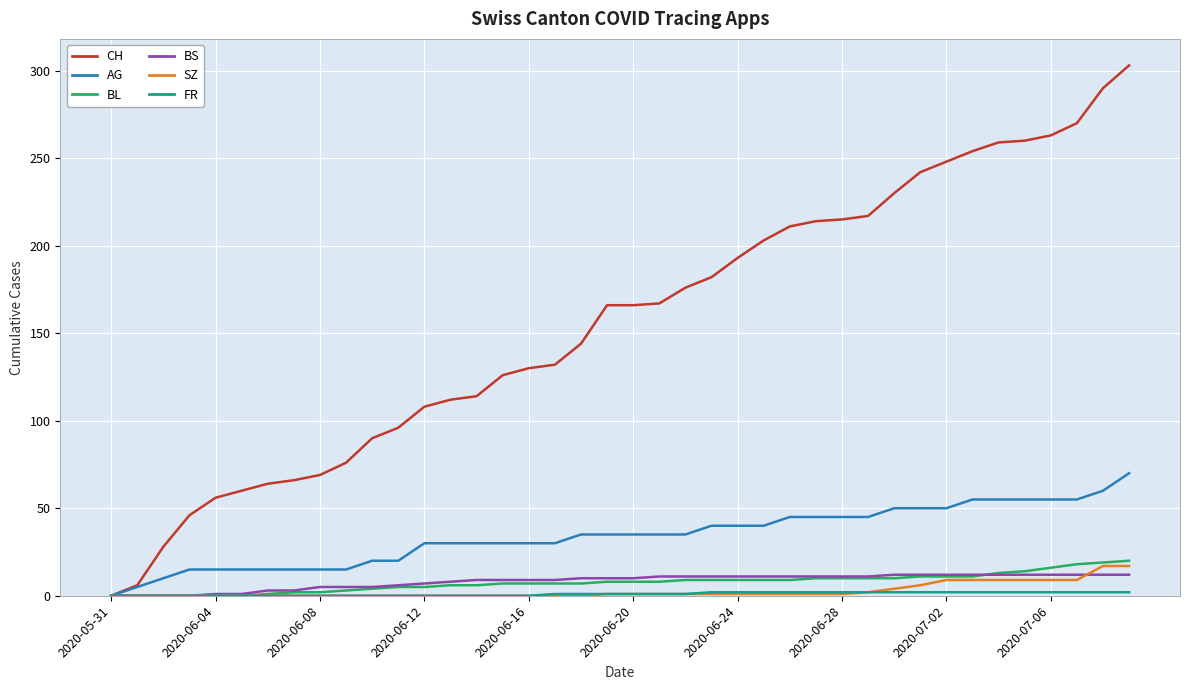

How many categories are shown in the chart?

40